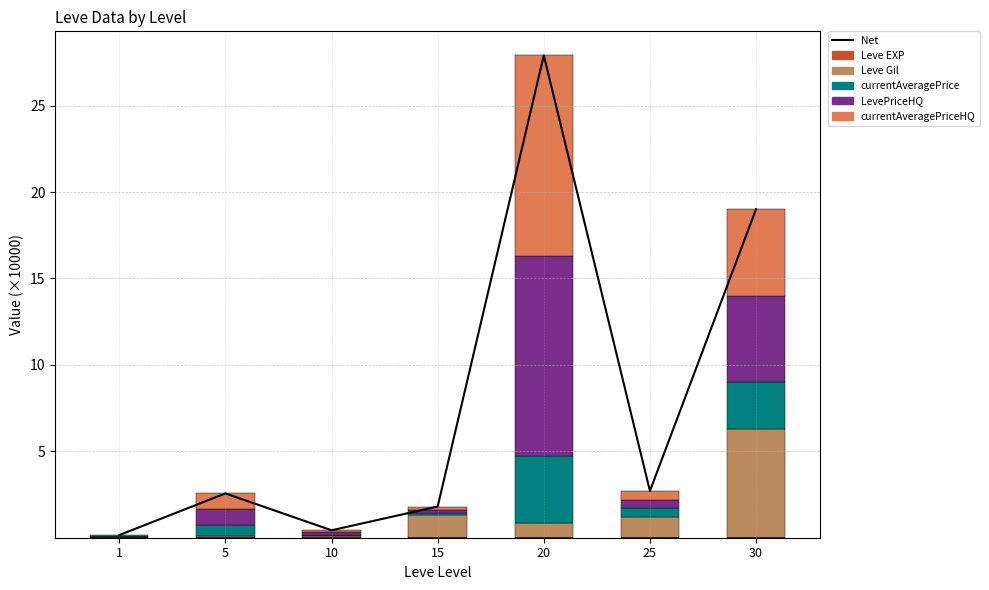

How many categories are shown in the chart?

7